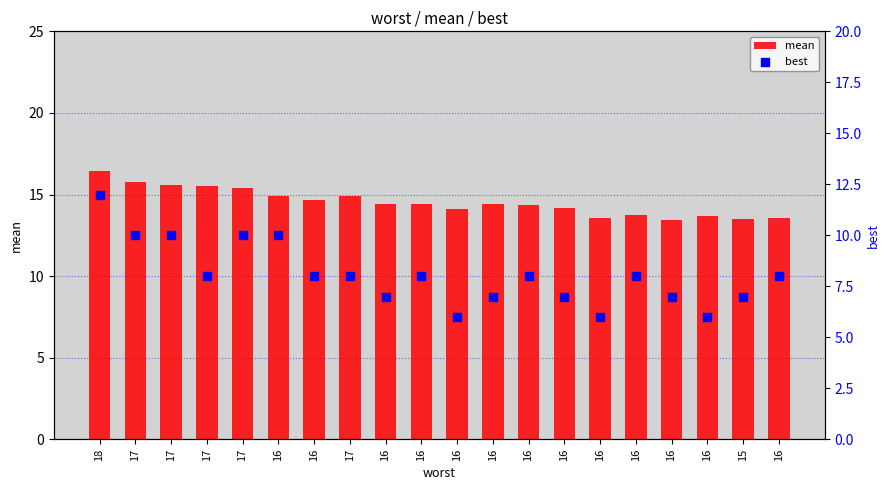

Is the value of best at 16 greater than the value of mean at 16?

No